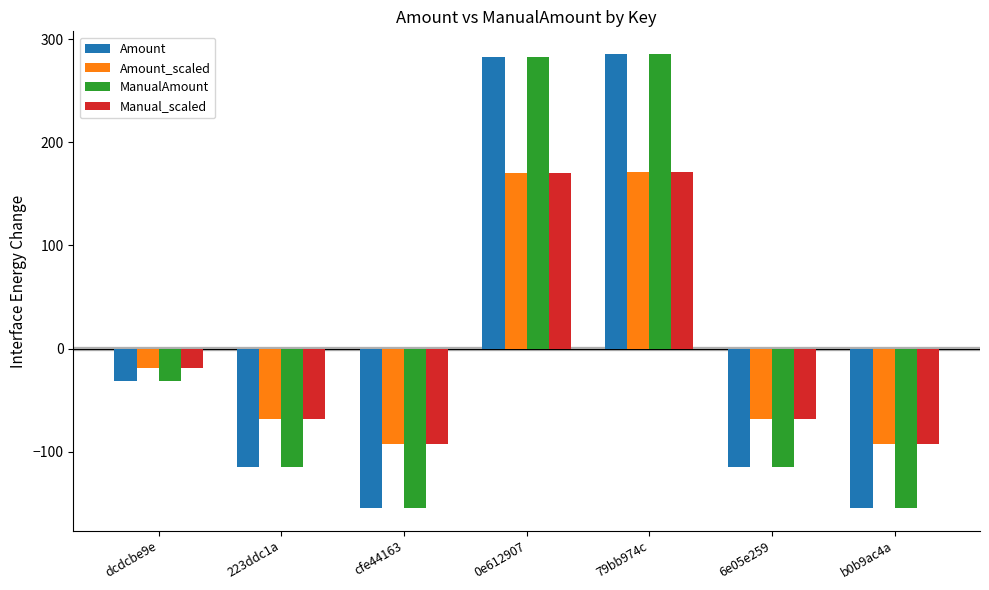

The value of Amount at b0b9ac4a is -222.0. True or false?

False